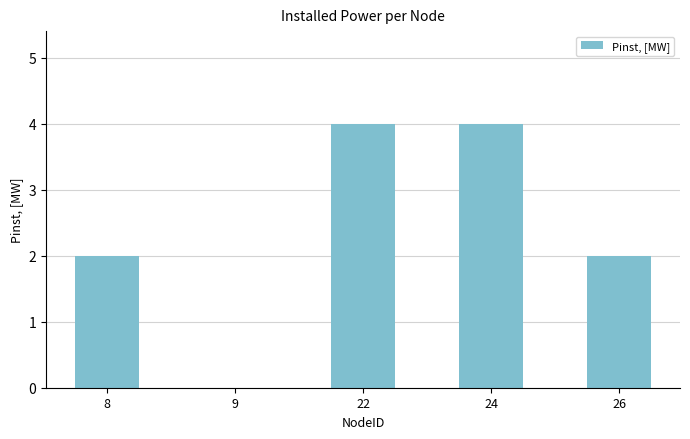

The value at 26 is 3. True or false?

False